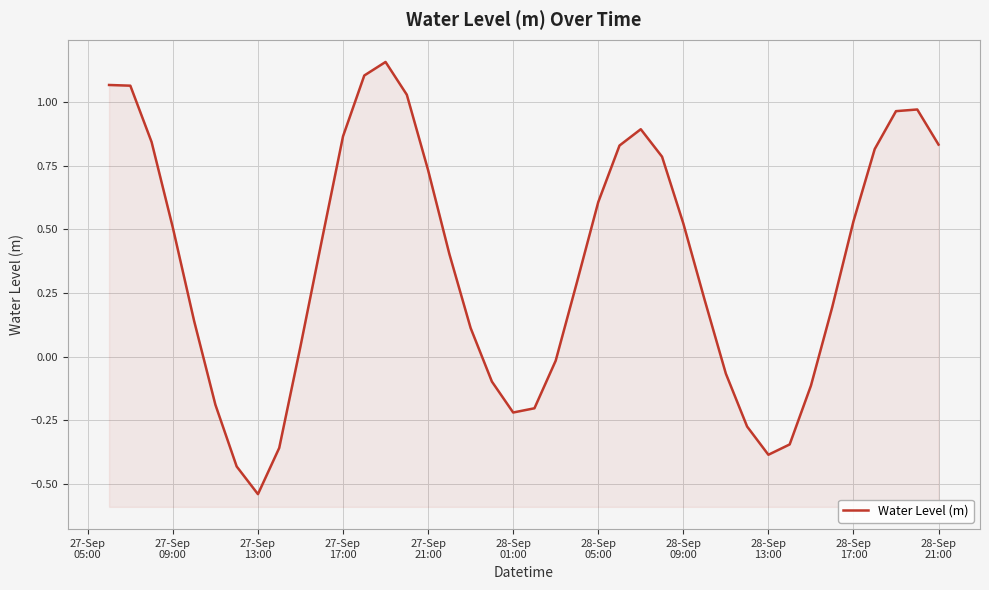

Reading left to right, transcribe all the data shown in this chart.

1.1	1.1	0.8	0.5	0.1	-0.2	-0.4	-0.5	-0.4	0.0	0.5	0.9	1.1	1.2	1.0	0.7	0.4	0.1	-0.1	-0.2	-0.2	-0.0	0.3	0.6	0.8	0.9	0.8	0.5	0.2	-0.1	-0.3	-0.4	-0.3	-0.1	0.2	0.5	0.8	1.0	1.0	0.8